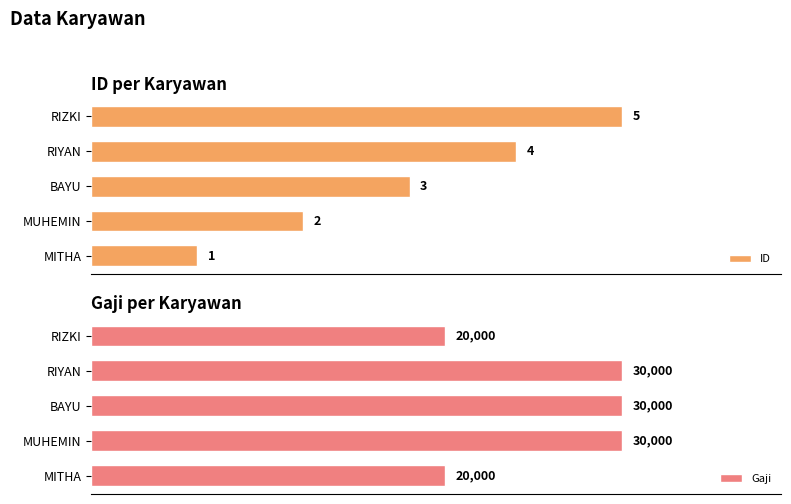

What is the maximum value shown in the chart?

30000